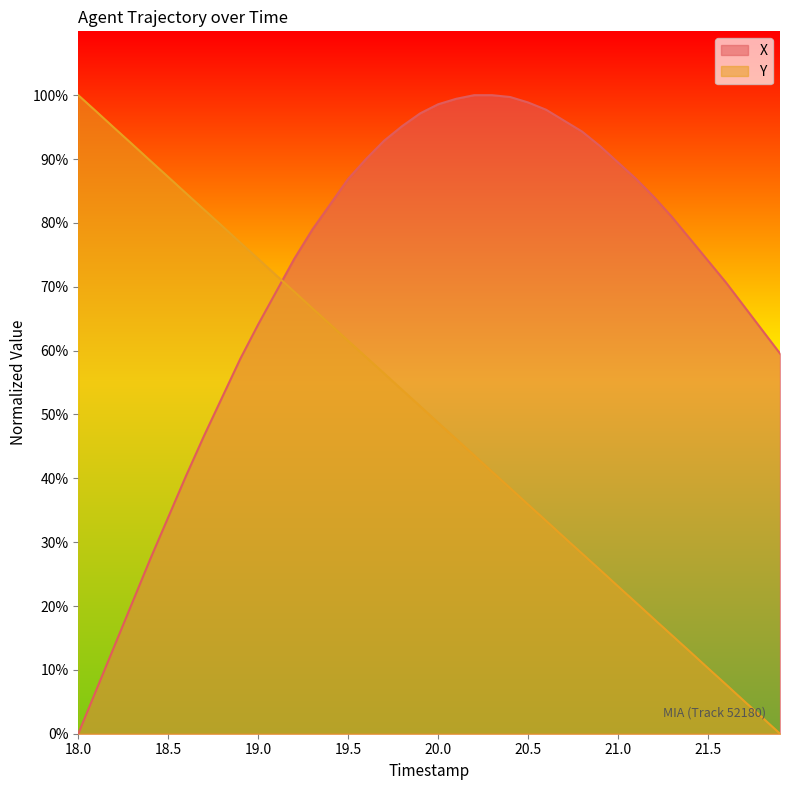

Which series has the largest total across all categories?

X